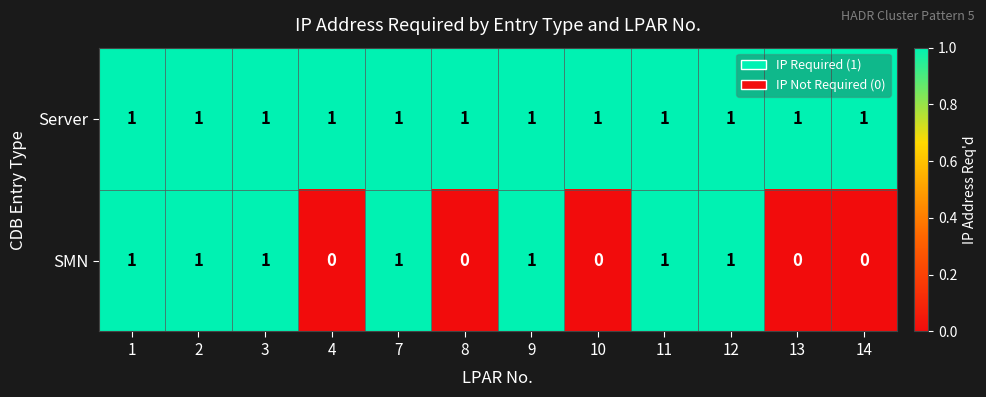

True or false: SMN has a value of 0 at 4.

True